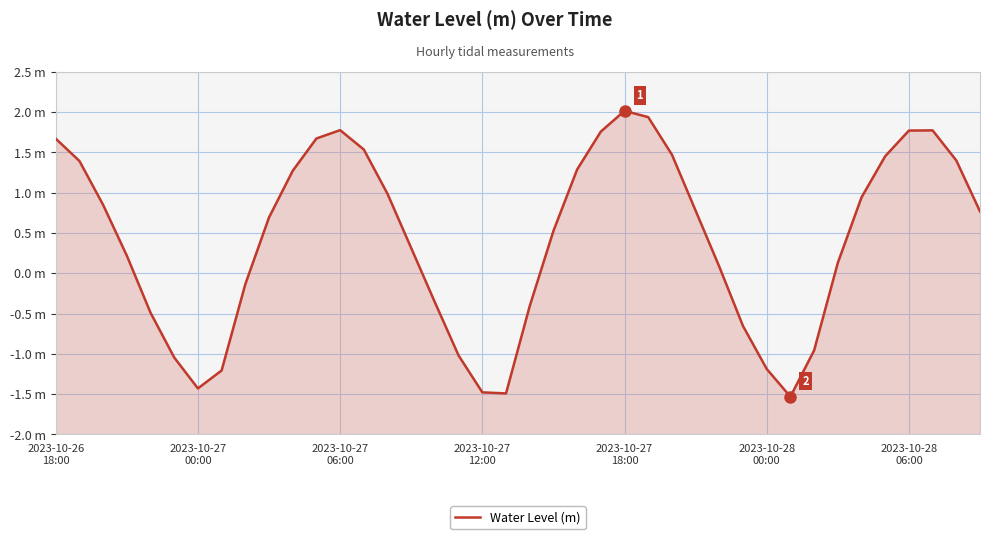

Rank the categories by value from highest to lowest.

24, 25, 12, 37, 36, 23, 11, 2023-10-26
18:00, 13, 26, 35, 38, 2023-10-27
00:00, 22, 10, 14, 34, 2023-10-27
06:00, 27, 39, 9, 21, 15, 2023-10-27
12:00, 33, 28, 8, 16, 20, 2023-10-27
18:00, 29, 32, 17, 2023-10-28
00:00, 30, 7, 2023-10-28
06:00, 18, 19, 31